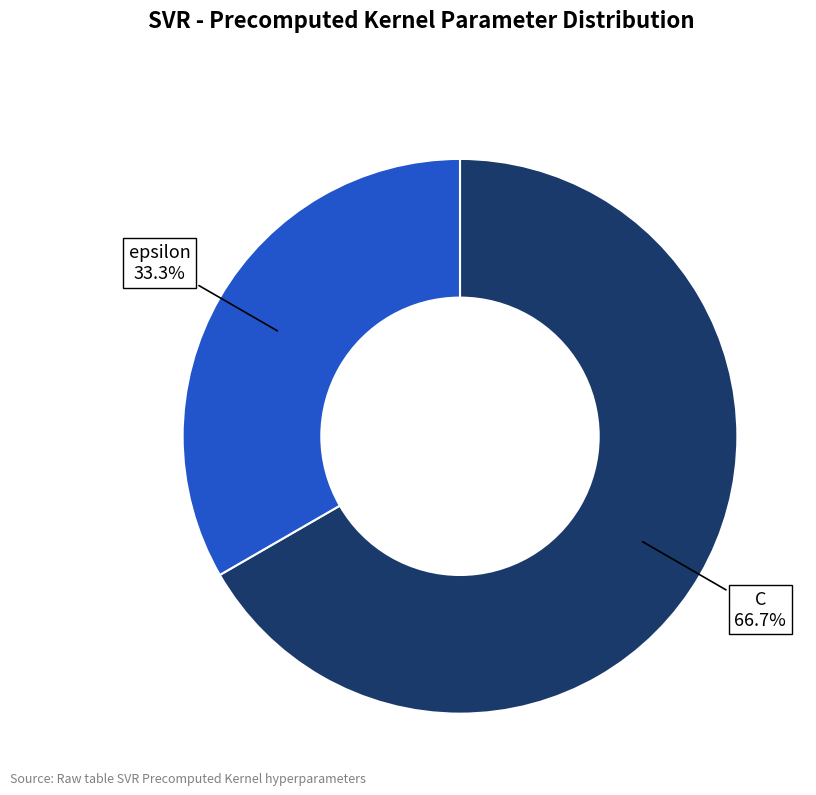

Is there a majority slice in this chart?

Yes